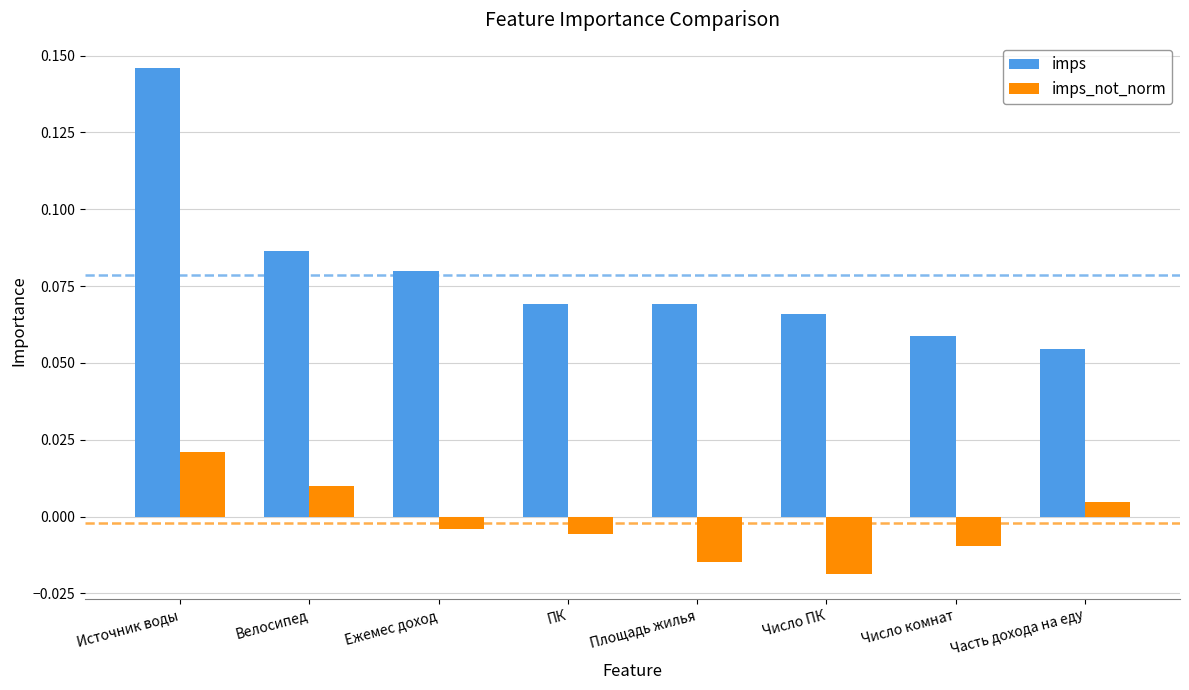

What is the sum of all imps values?

0.6